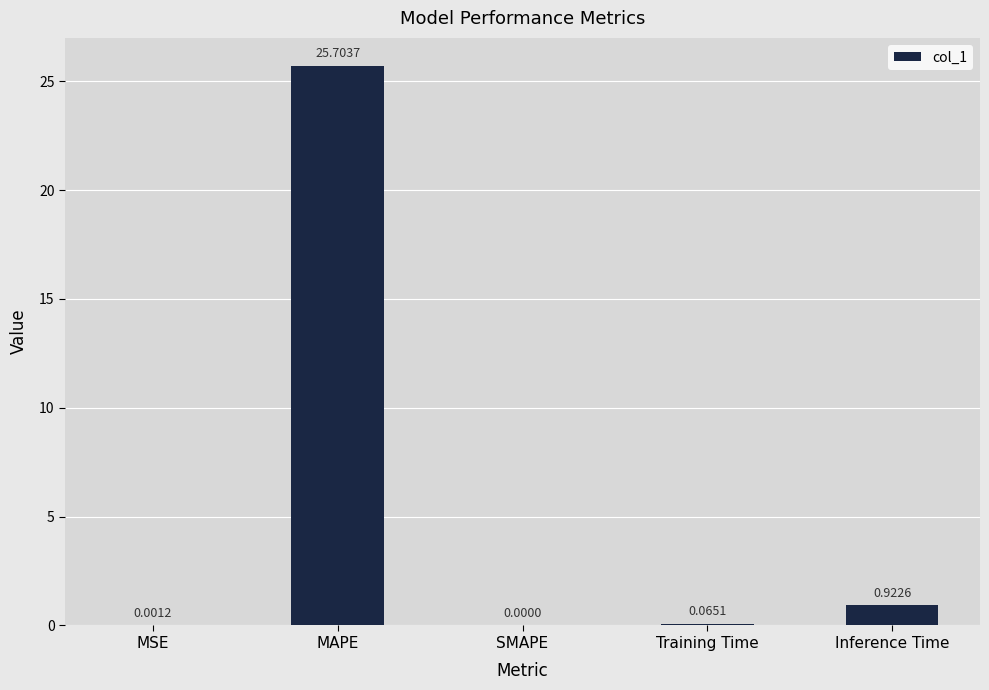

At which label is the value closest to 12?

Inference Time